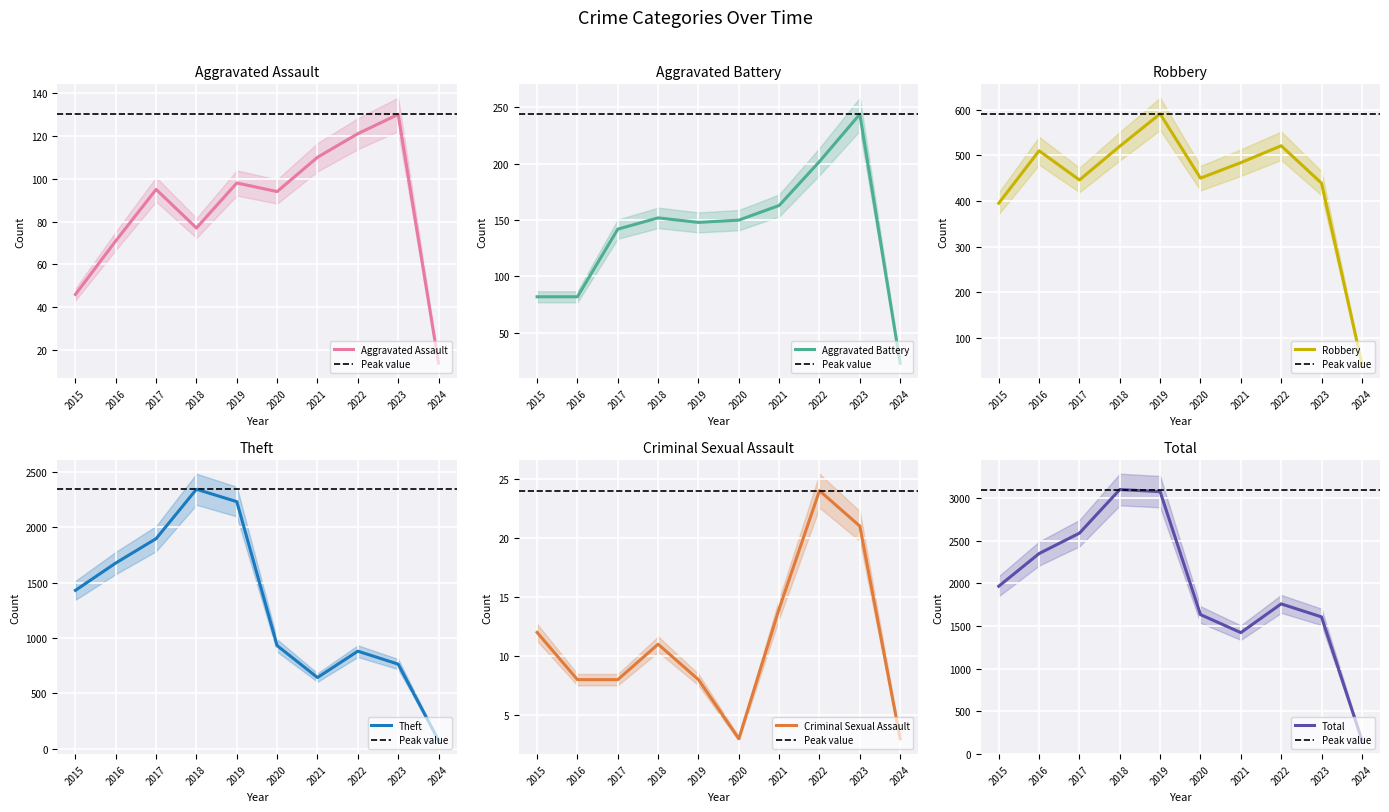

True or false: Aggravated Assault has a value of 219 at 2023.

False